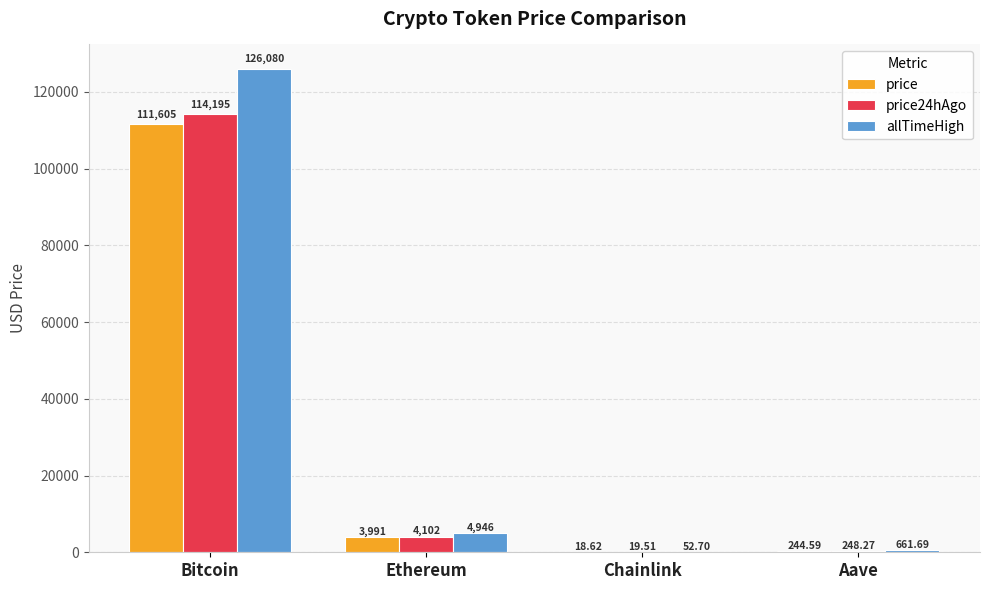

What is the difference between the price values at Bitcoin and Ethereum?

107613.8